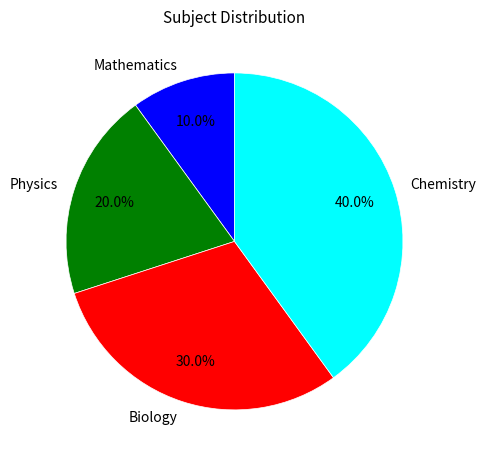

Is it true that Chemistry is 34% of the pie?

False